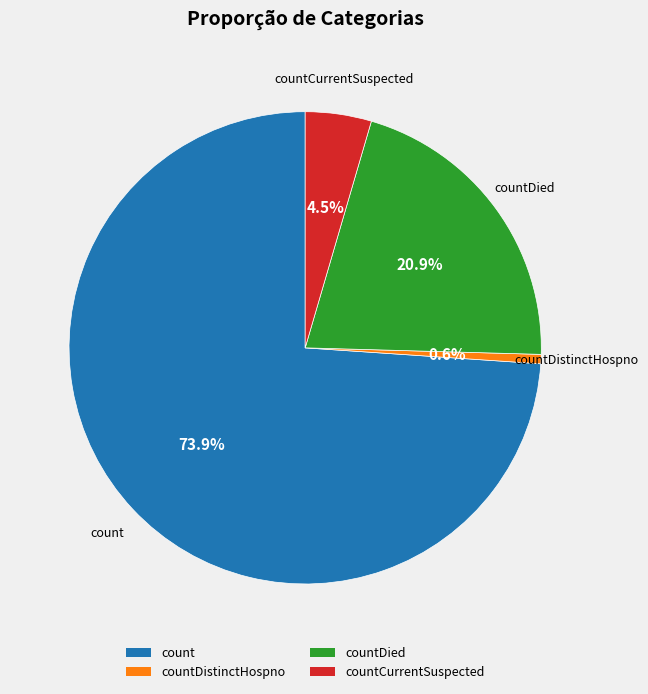

Do countDied and countCurrentSuspected together represent more than half of the pie?

No